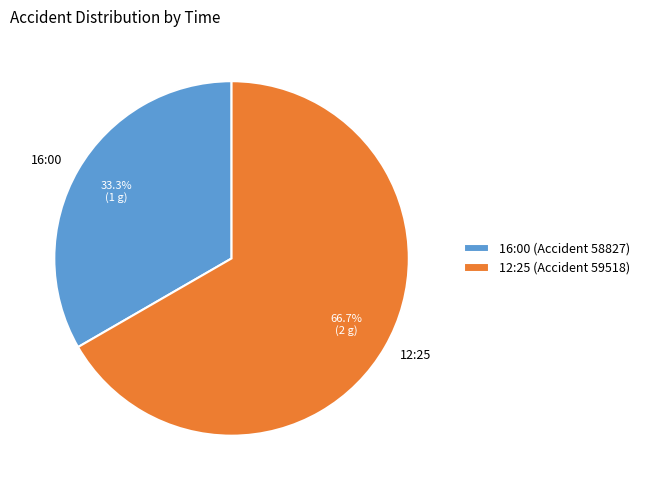

True or false: 12:25 accounts for 67% of the total.

True